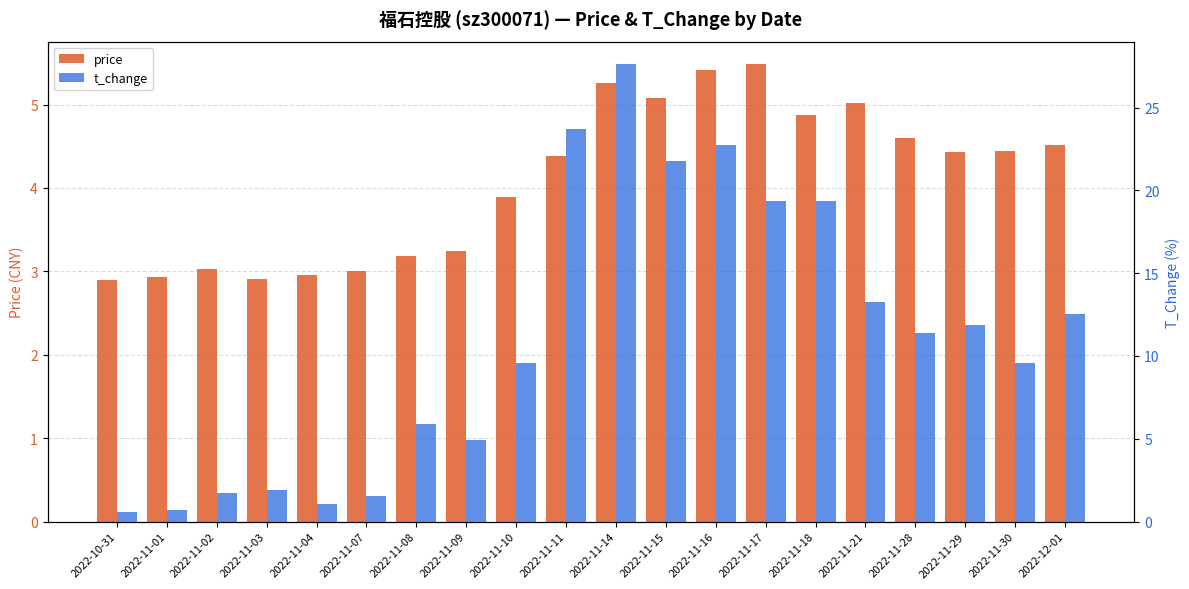

How many bars are there in each group?

2